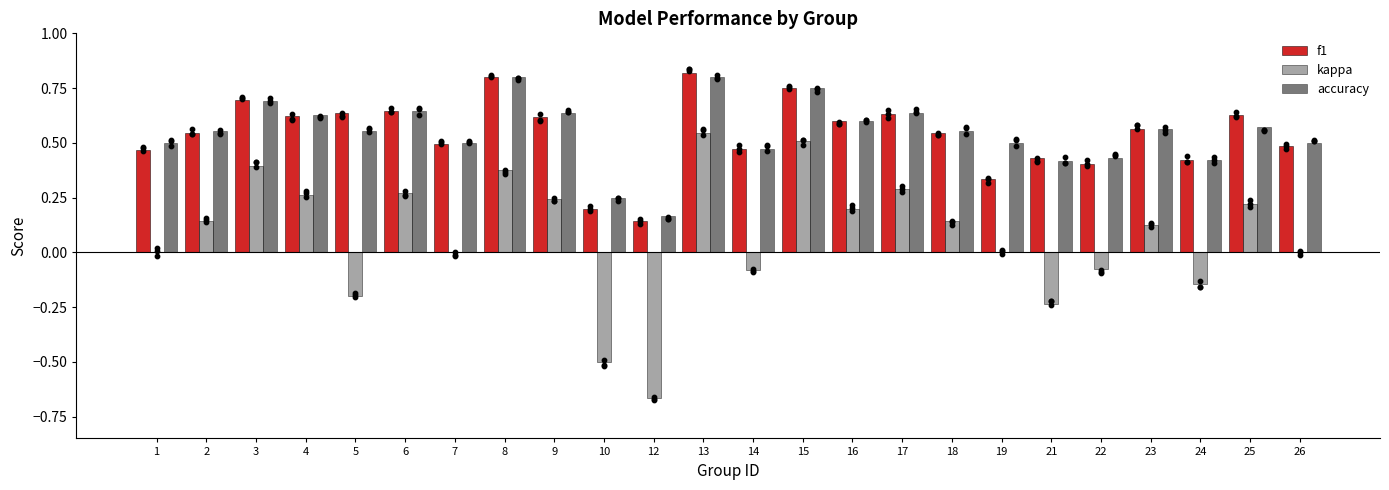

At how many categories does at least one series exceed 0?

24